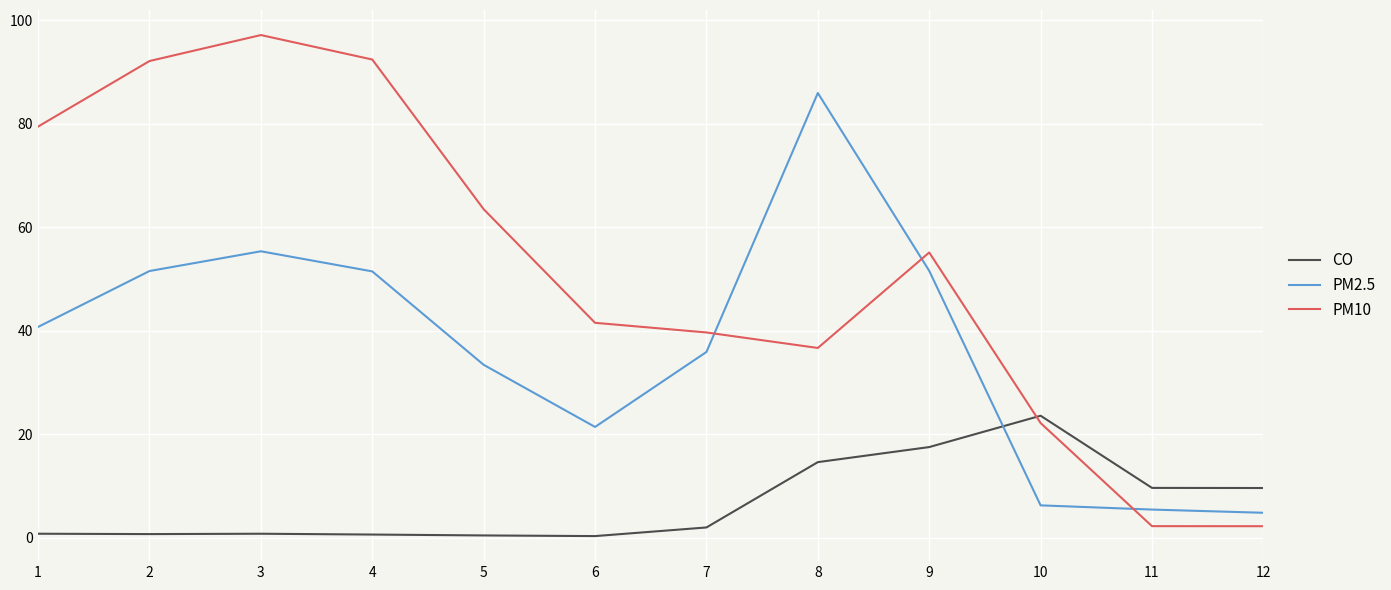

Rank the series by their average value, from highest to lowest.

PM10, PM2.5, CO